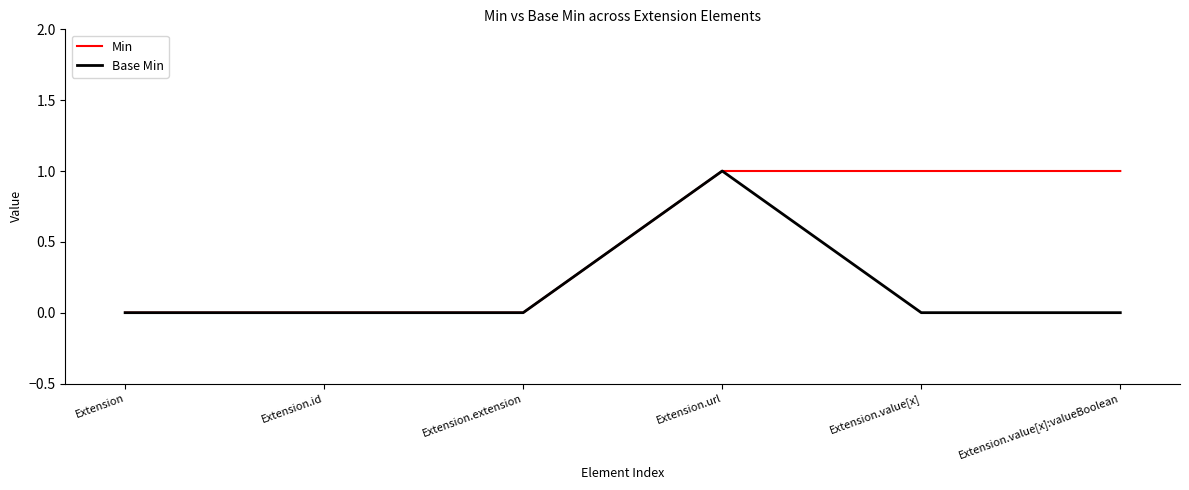

The value of Base Min at Extension is -1. True or false?

False